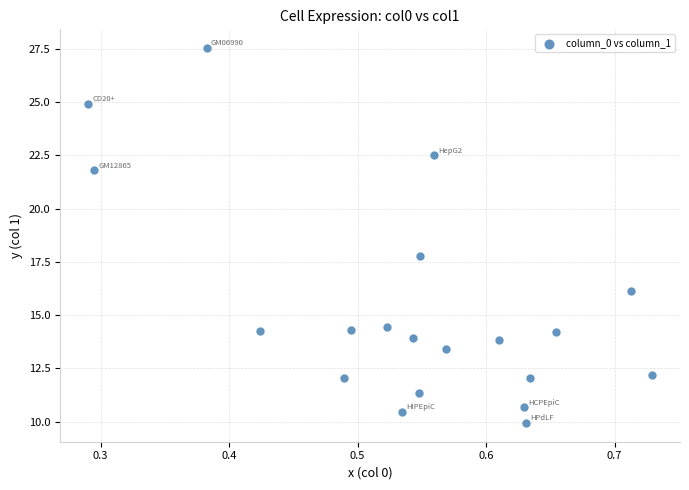

What is the range of Y values (max minus min)?

17.6